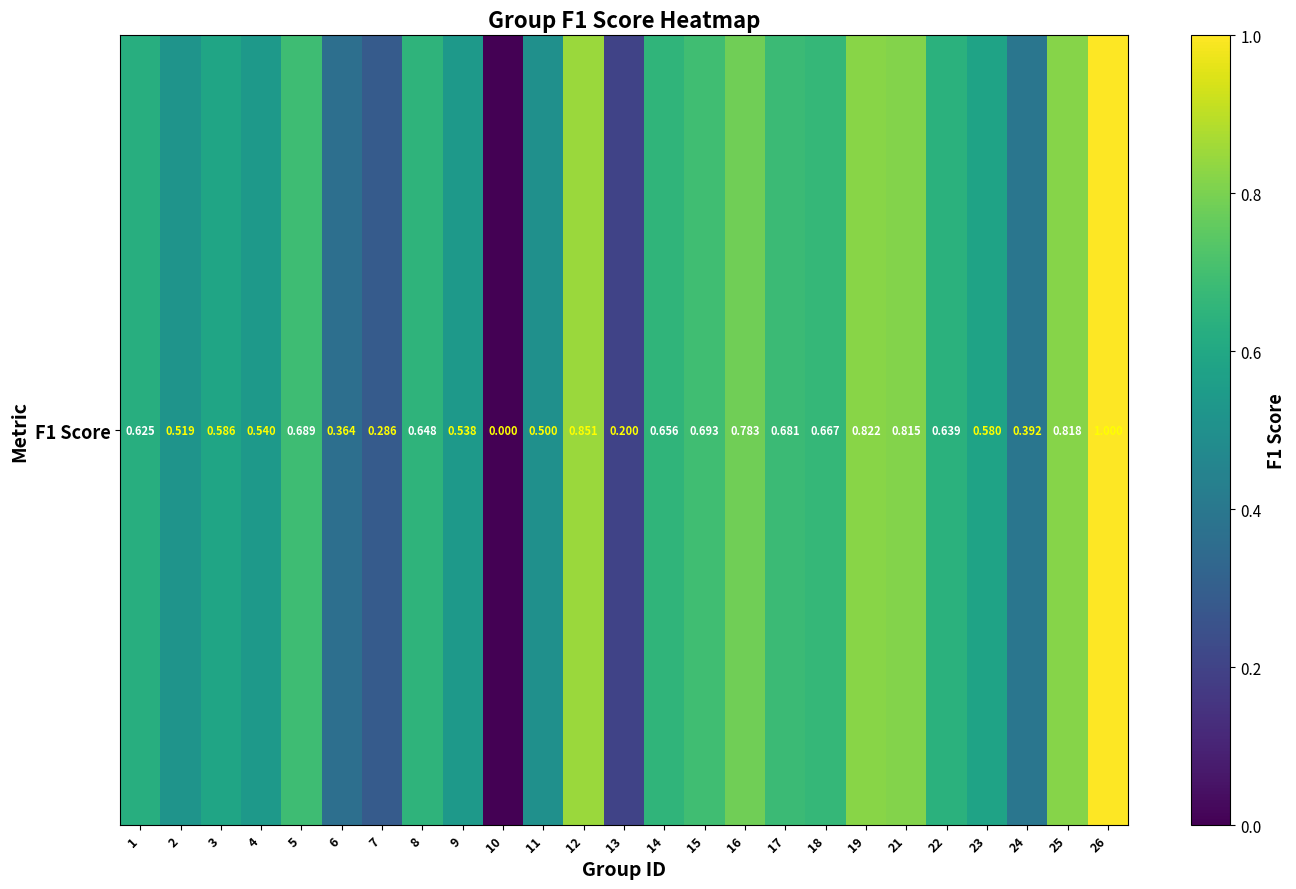

The chart shows a value of 0.7 at 15. True or false?

True